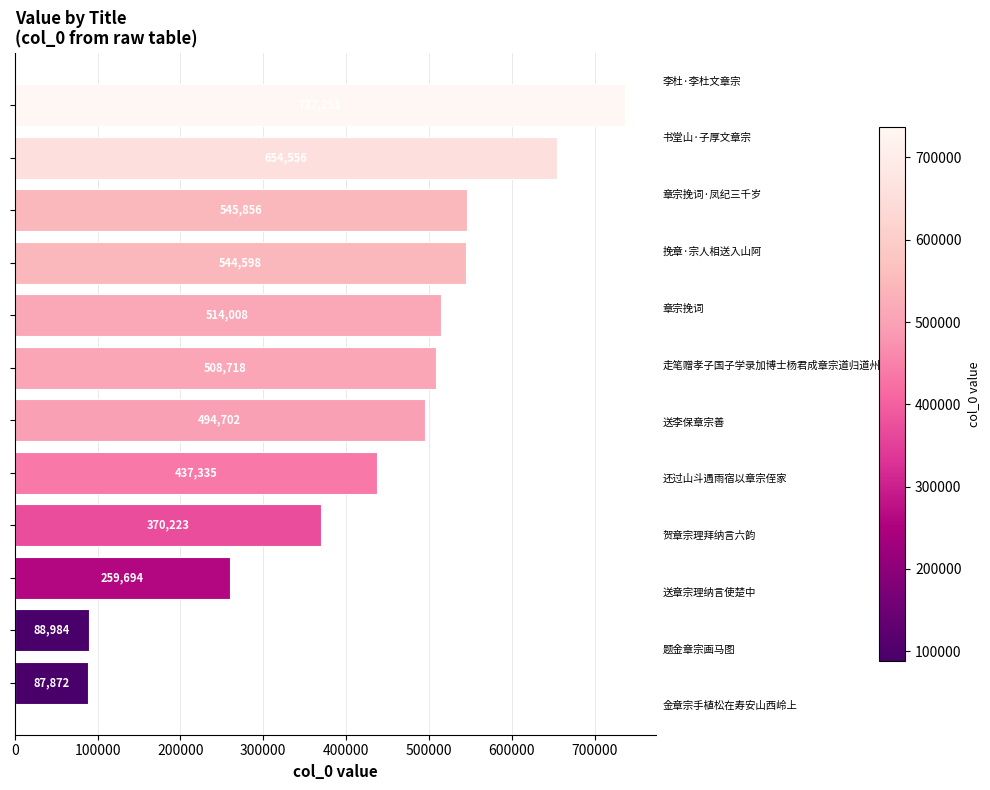

What is the difference between the maximum and minimum values?

649379